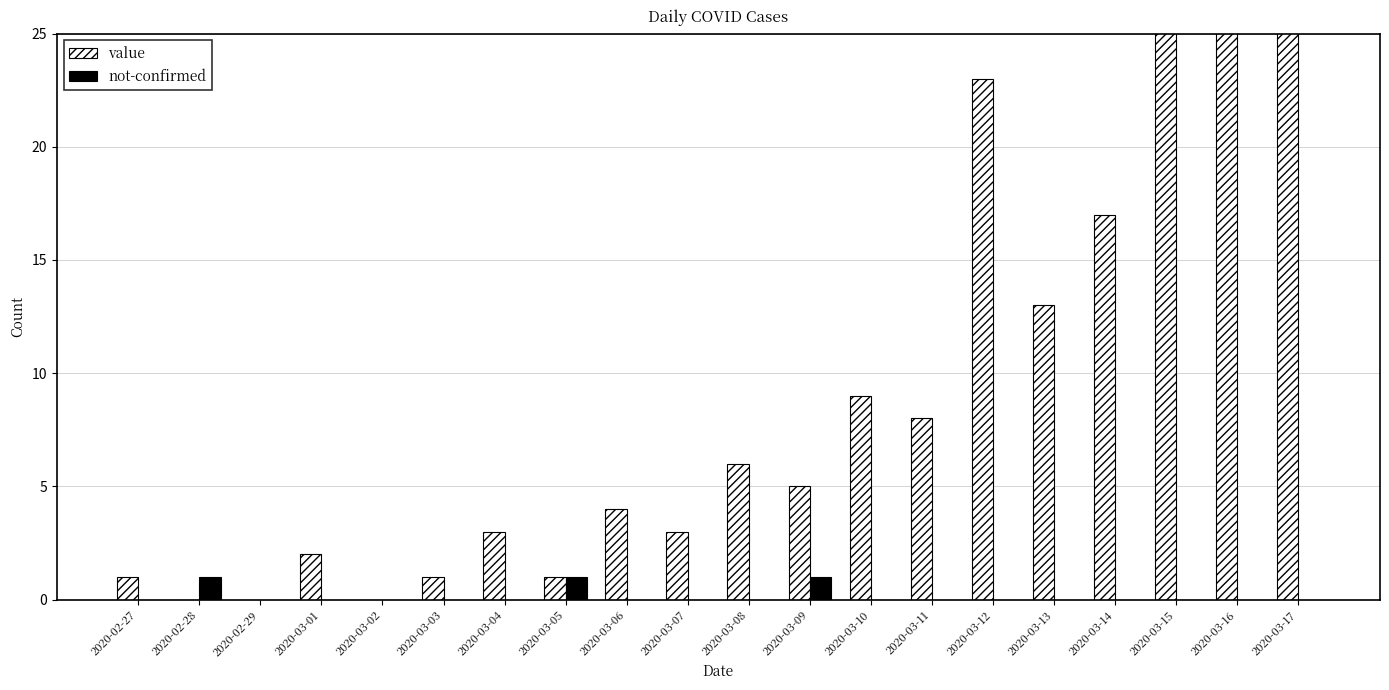

Is it true that value equals 46 at 2020-03-17?

False